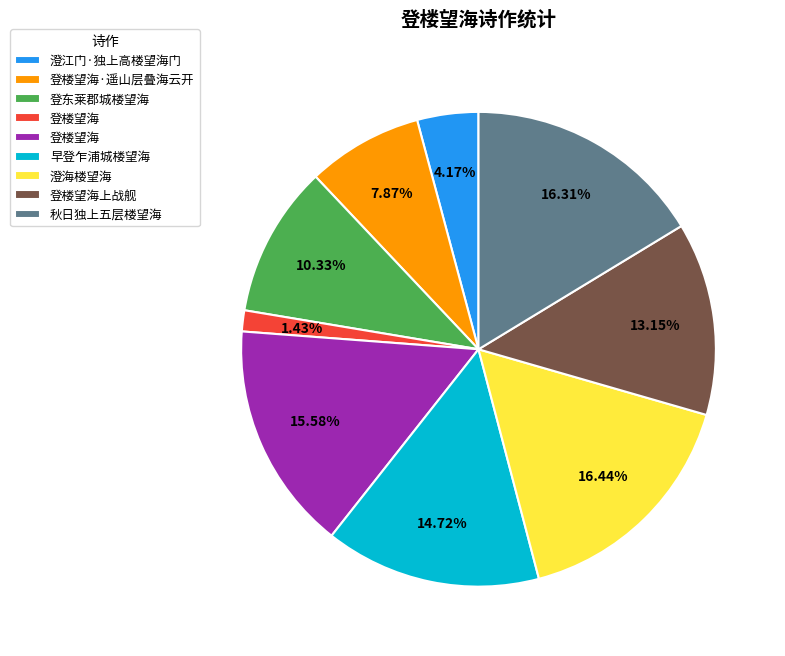

Is there any slice that represents more than half of the pie?

No